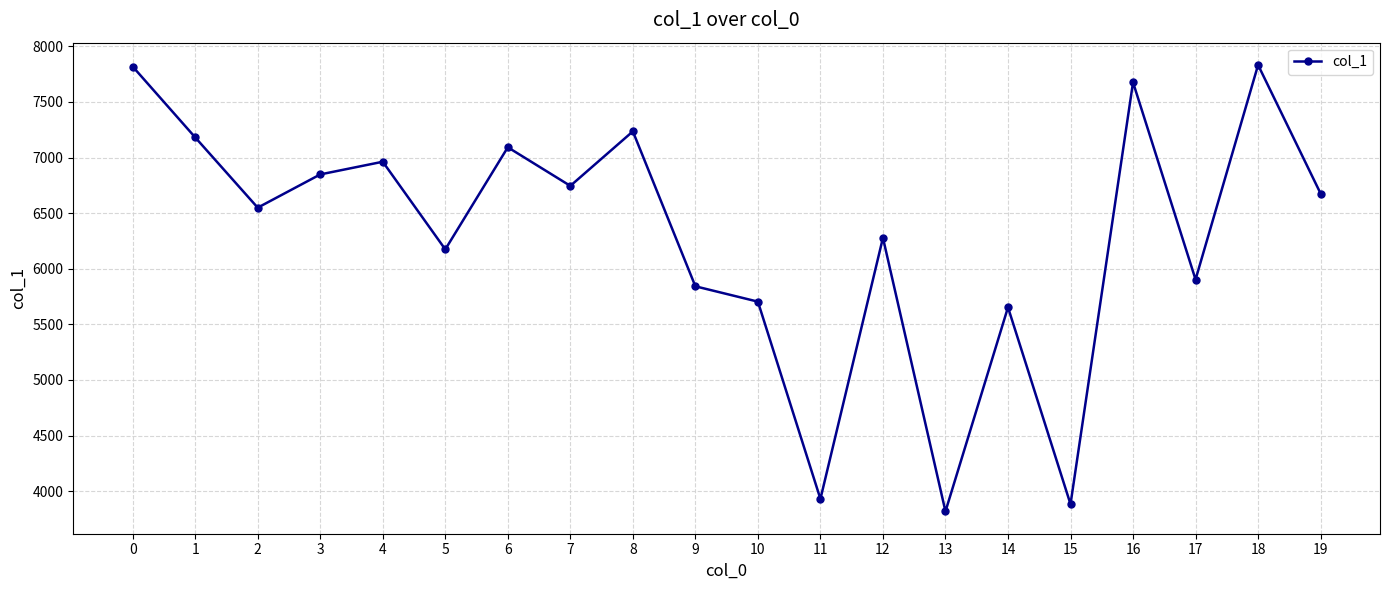

Is it true that the value at 1 is 7181?

True